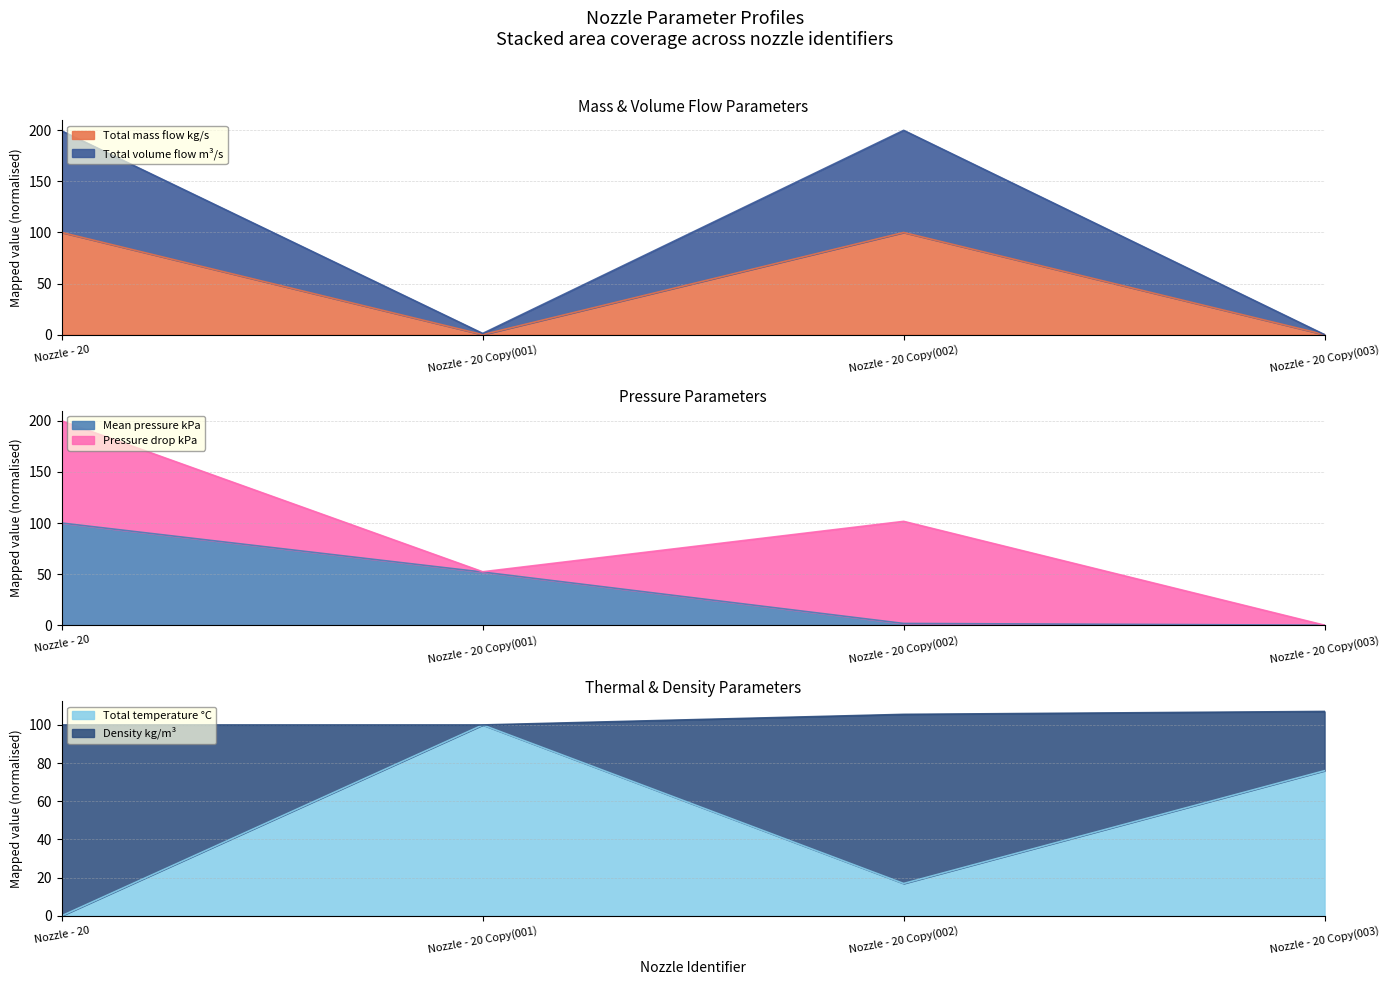

What position from the left is Nozzle - 20 Copy(002)?

3